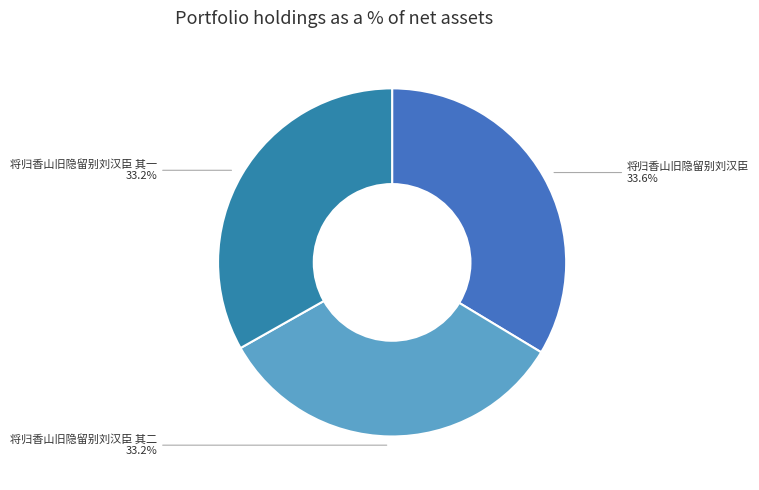

True or false: 将归香山旧隐留别刘汉臣 其一 accounts for 33% of the total.

True